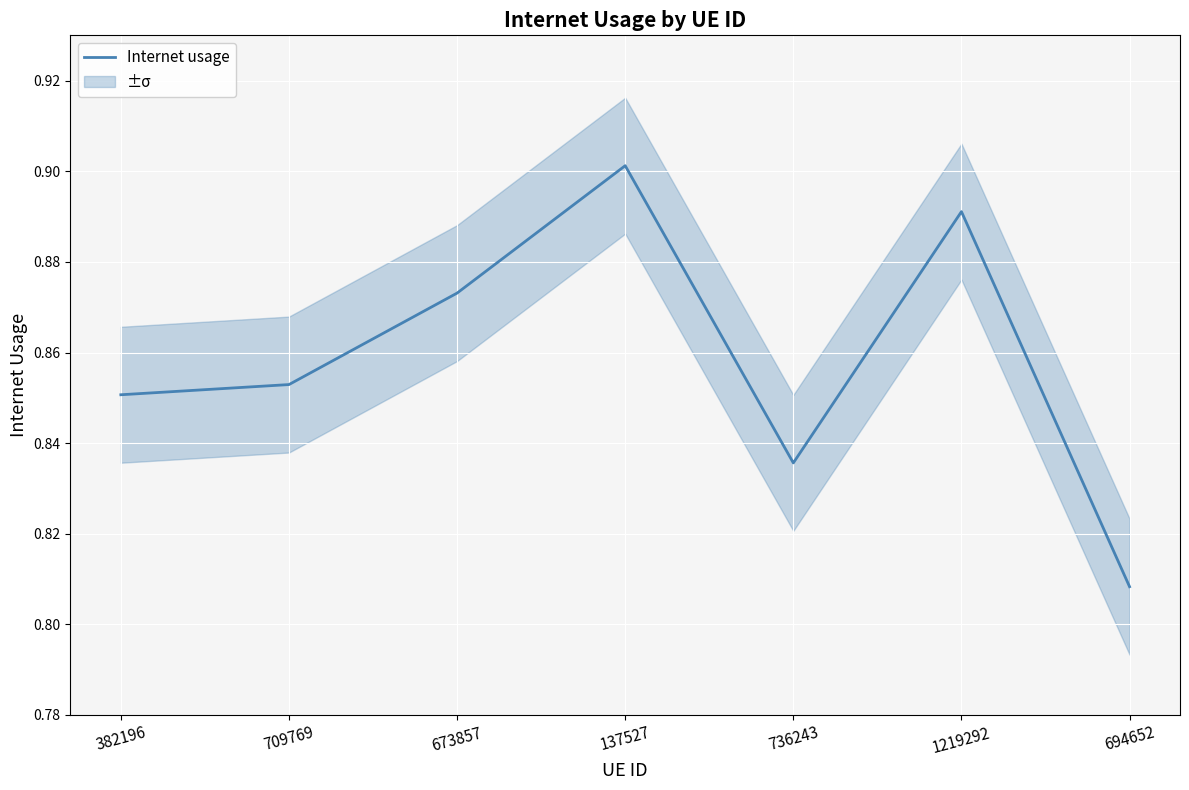

Read the value at 382196.

0.9